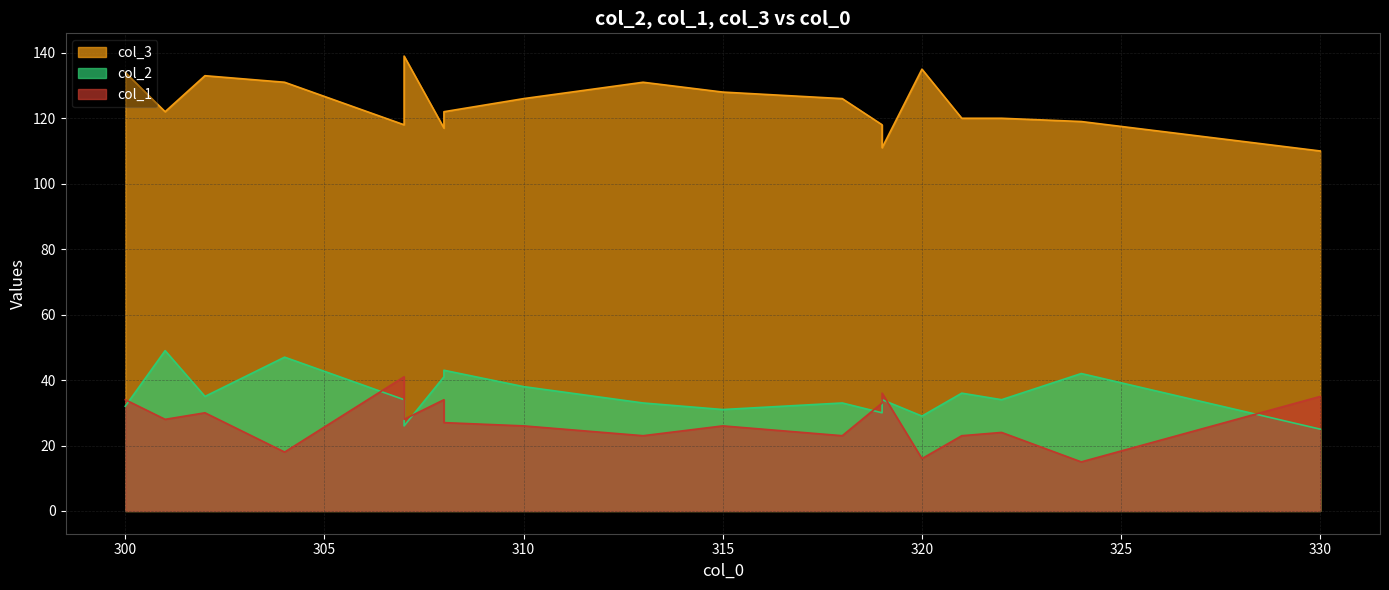

How many data points in col_3 are less than 122?

8